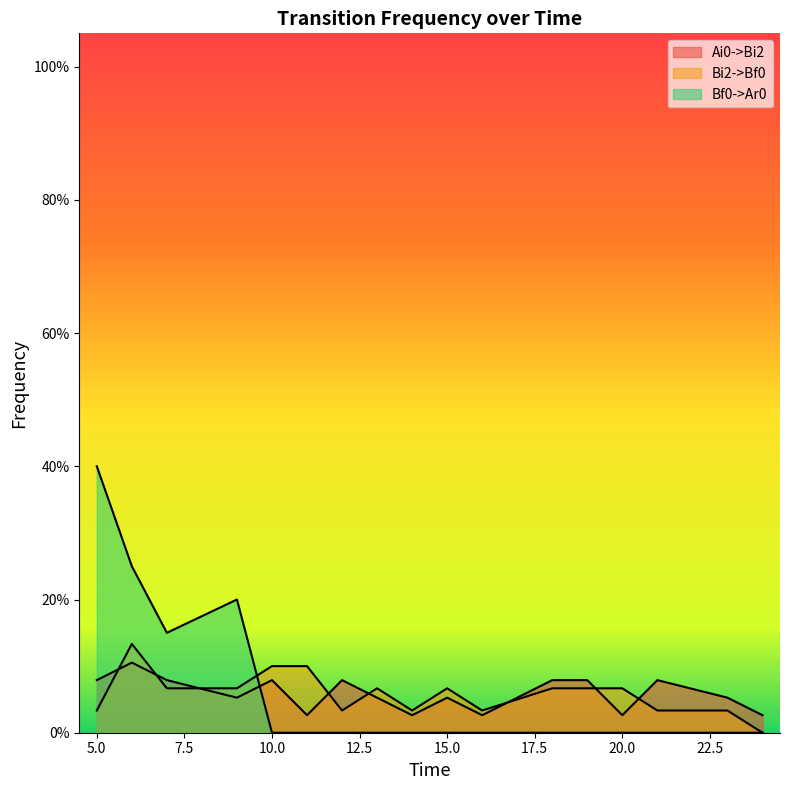

At which category is the sum across all series the highest?

5